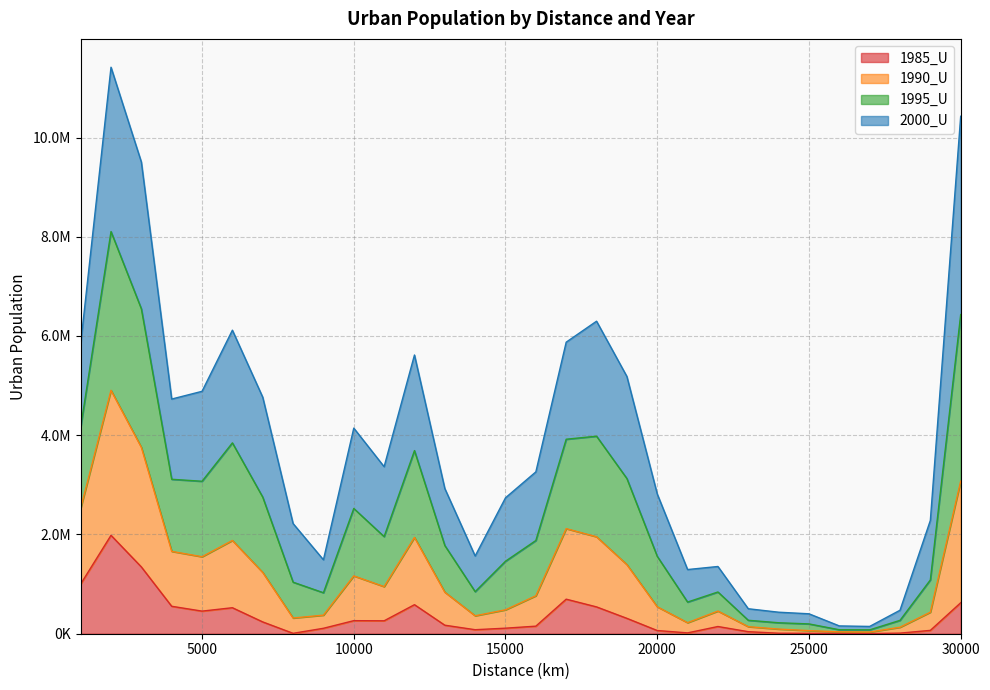

Does the chart display data point markers on the line(s)?

No